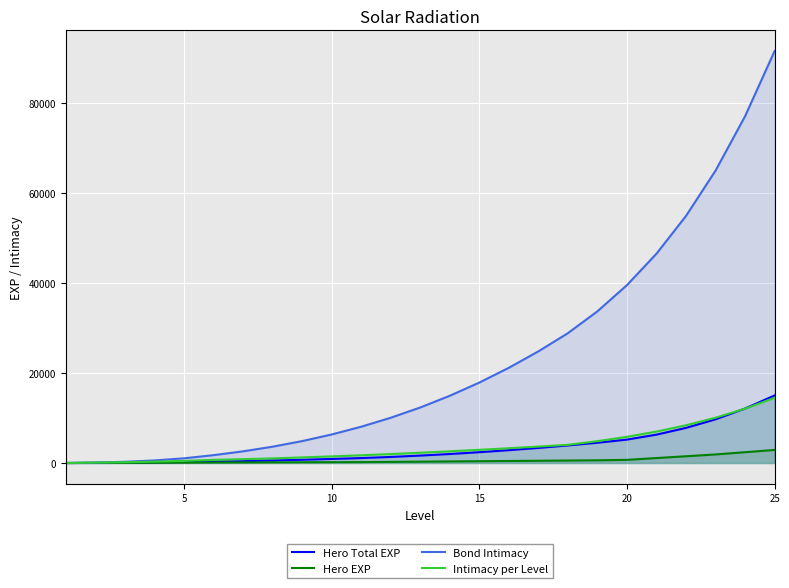

True or false: Hero Total EXP and Hero EXP intersect in this chart.

False